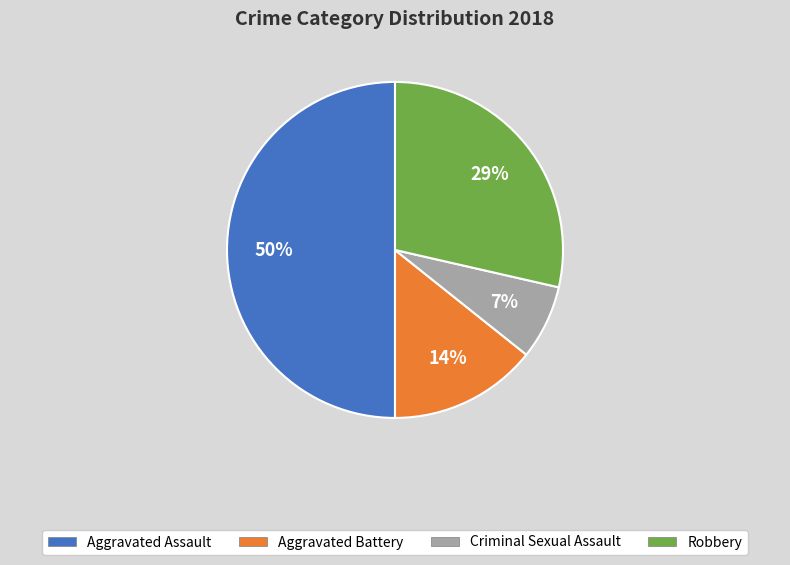

How many segments does this pie chart have?

4